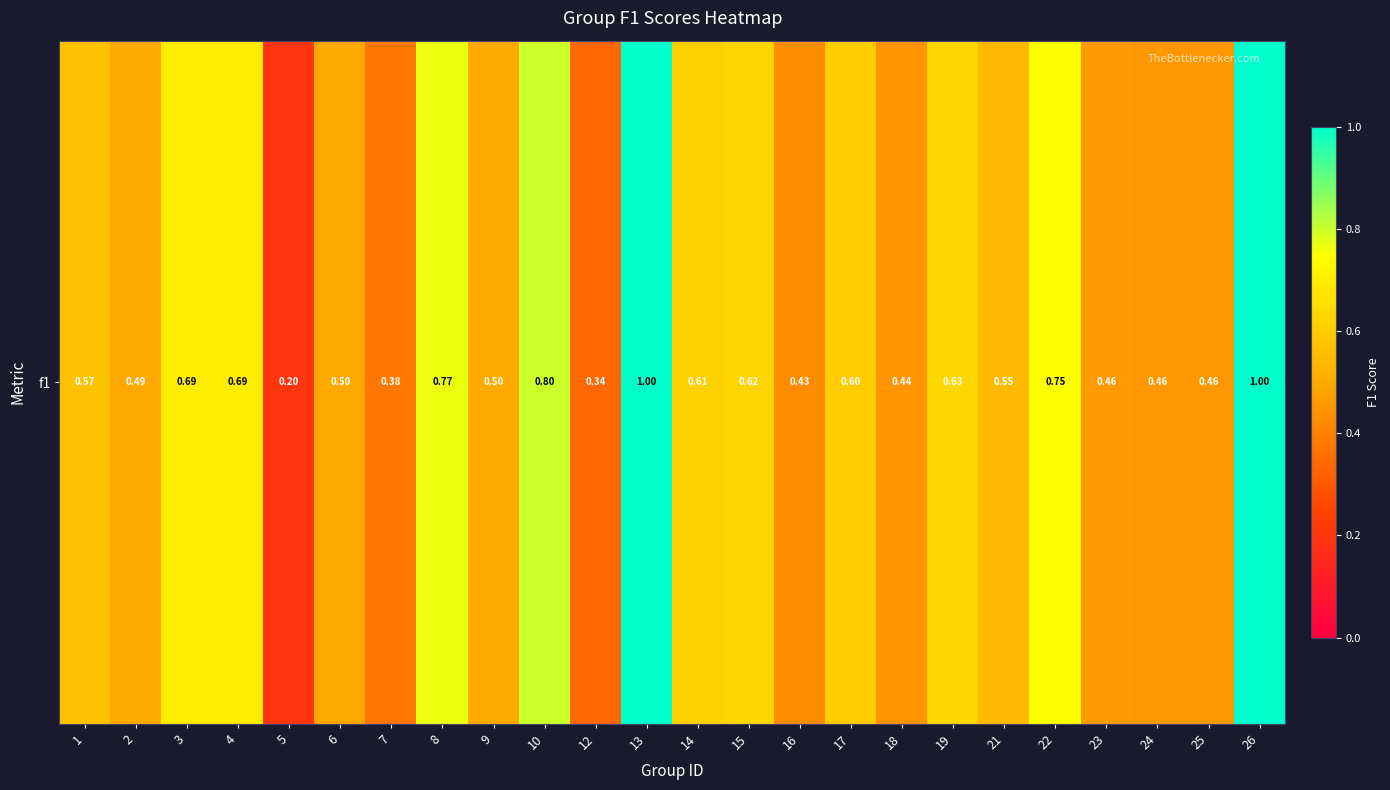

What is the difference between the values at 7 and 5?

0.2